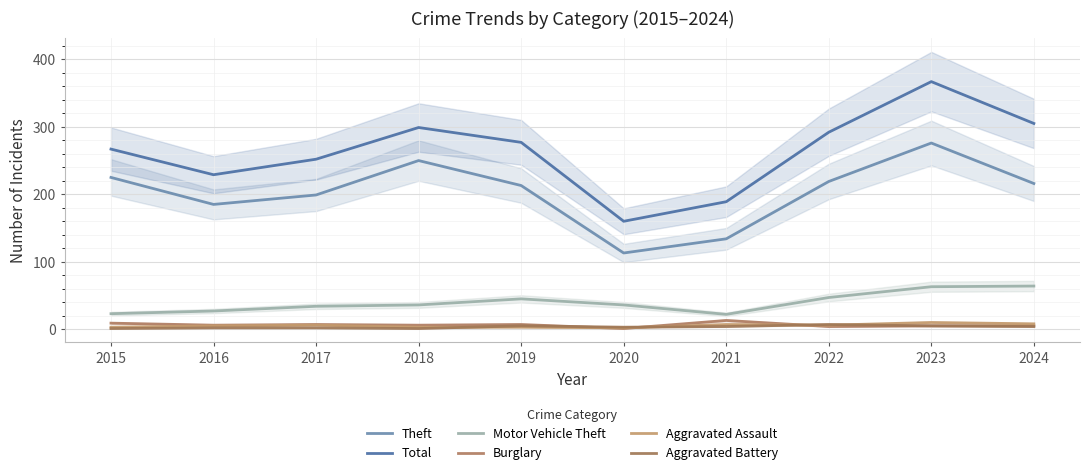

How many values in the Motor Vehicle Theft series exceed 36?

4